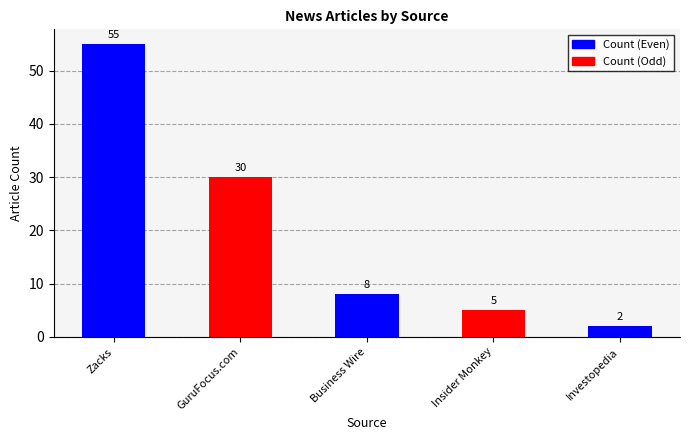

What position from the right is Zacks?

5